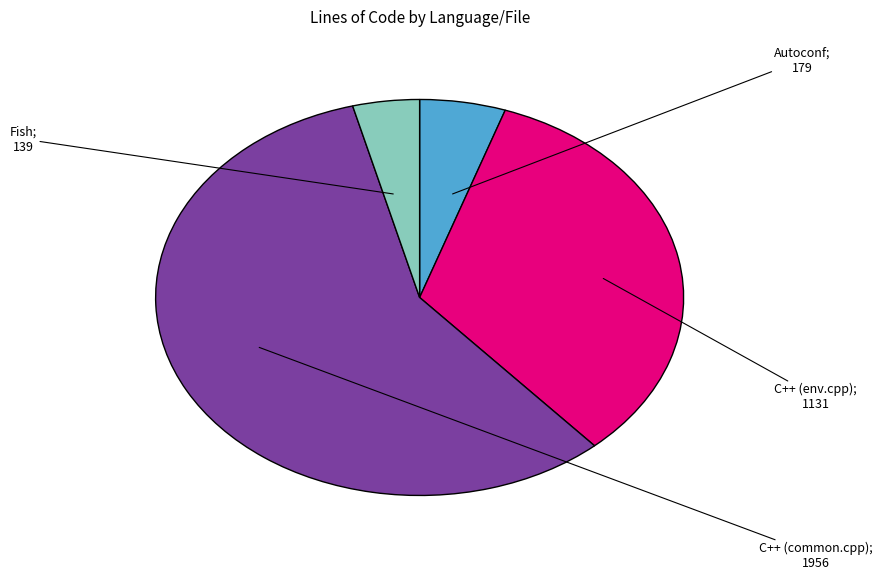

Does any single category account for the majority?

Yes